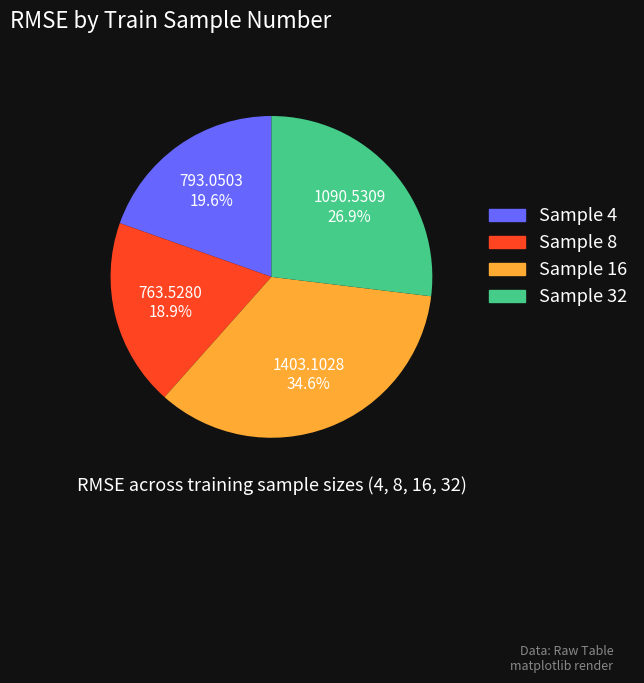

What is the smallest slice in the pie chart?

Sample 8